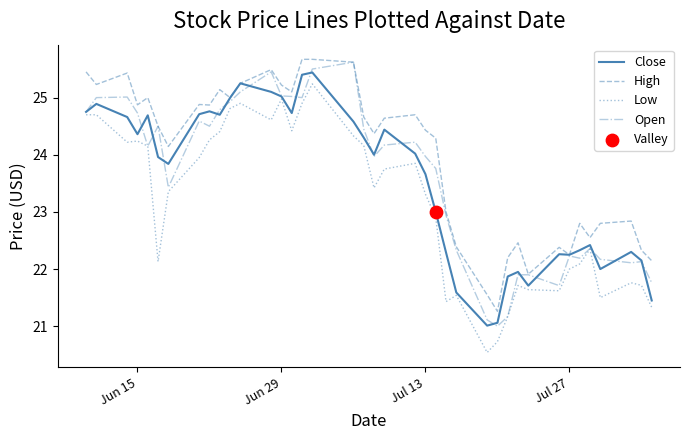

Which series has the largest total across all categories?

High